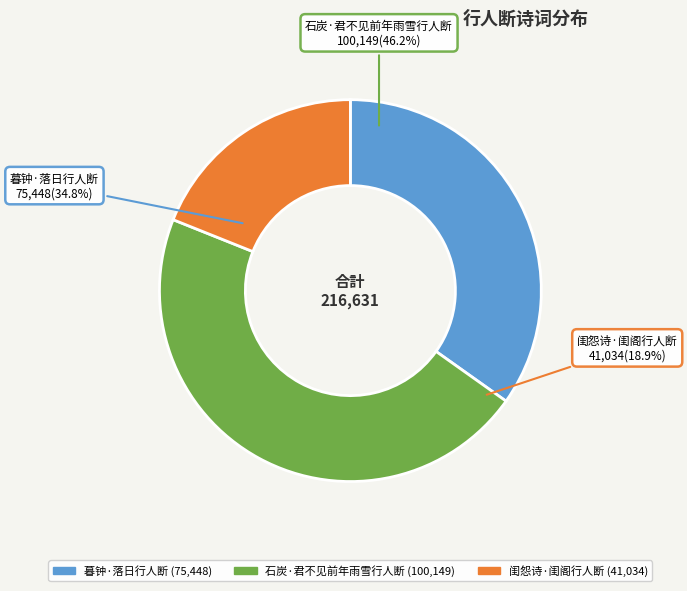

To the nearest percent, what portion does 闺怨诗·闺阁行人断 represent?

19%